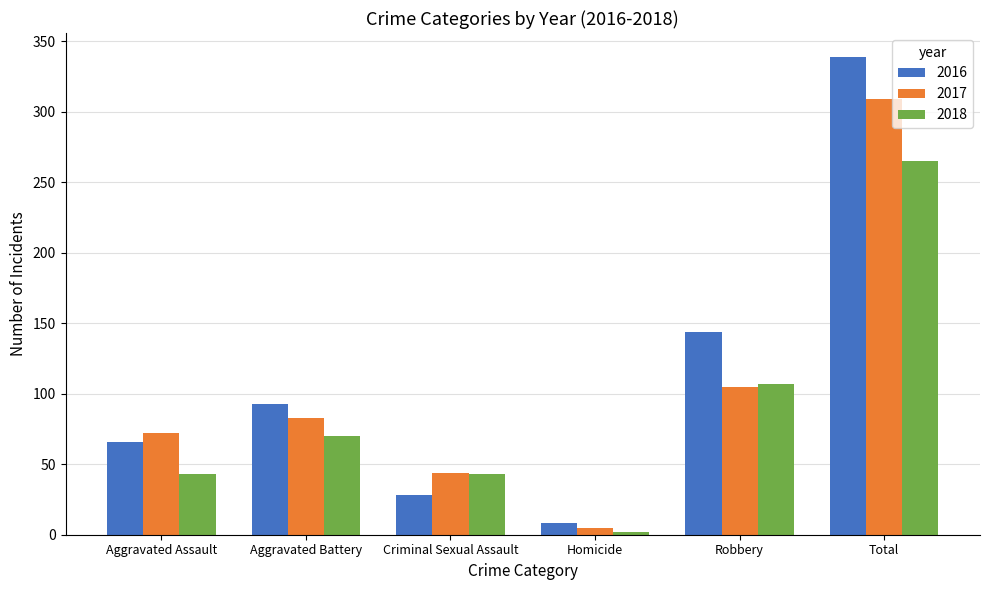

Which series changed the most between Robbery and Total?

2017